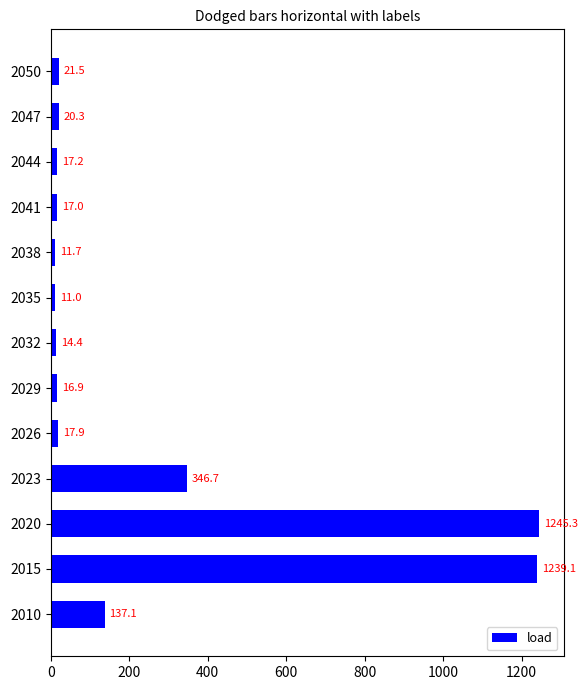

Which category has the lowest value across all series?

2035